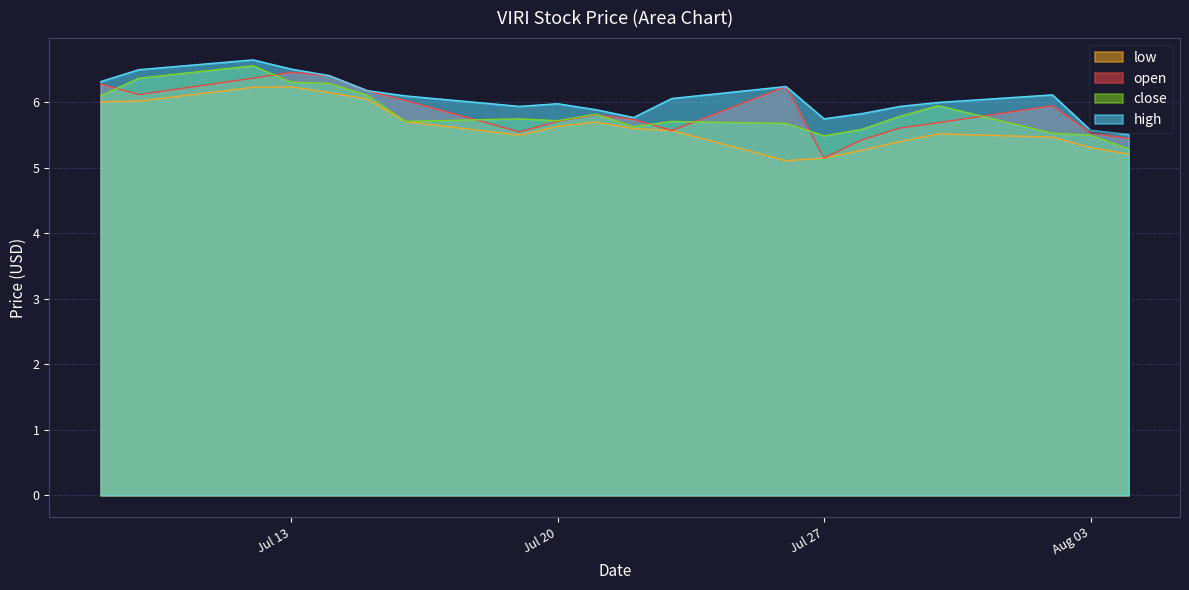

What is the minimum value shown in the chart?

5.1